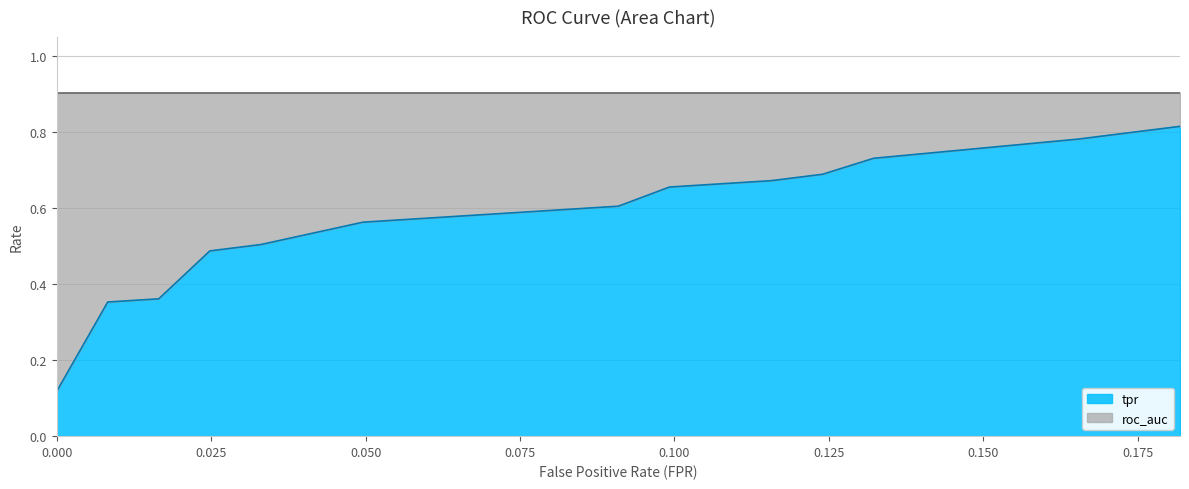

Count the values in the range 0 to 1.

17